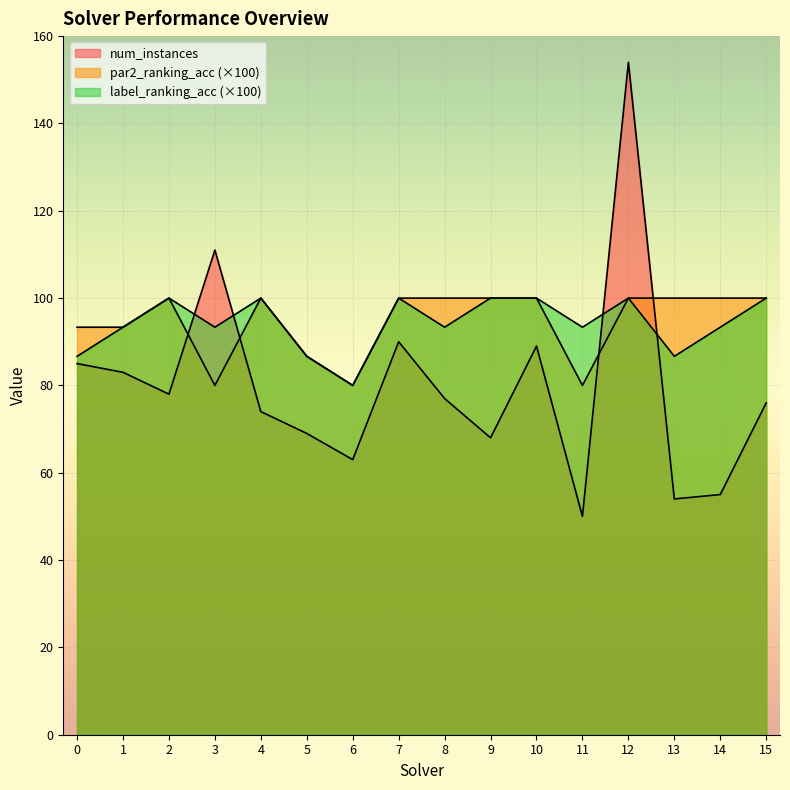

In label_ranking_acc, how many points are higher than both neighbors (excluding endpoints)?

4